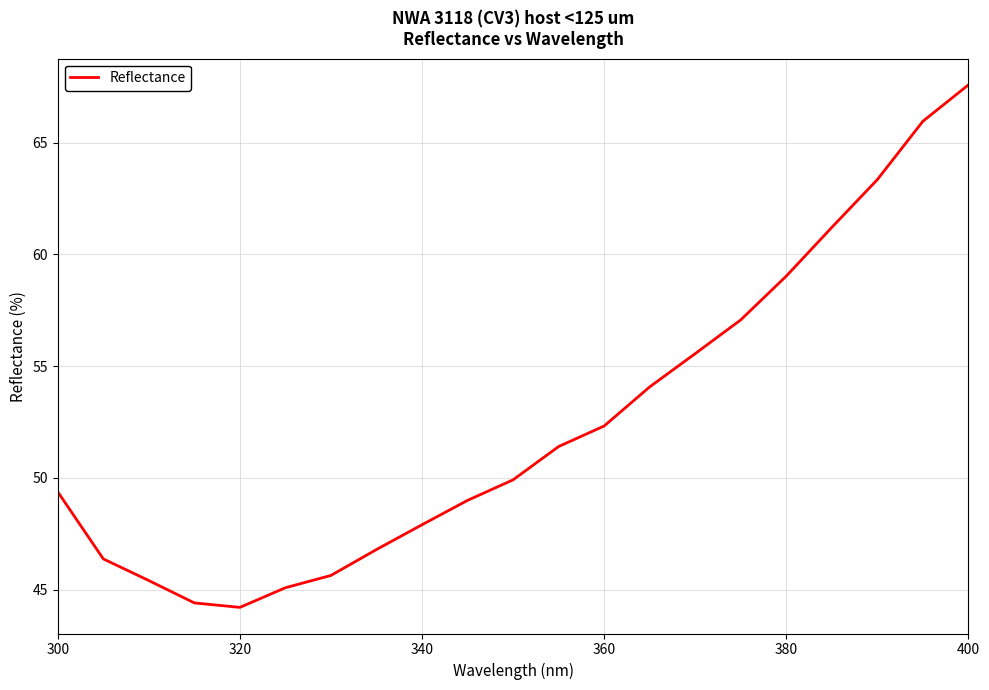

How many interior local valleys (lower than both neighbors) does the data have?

1